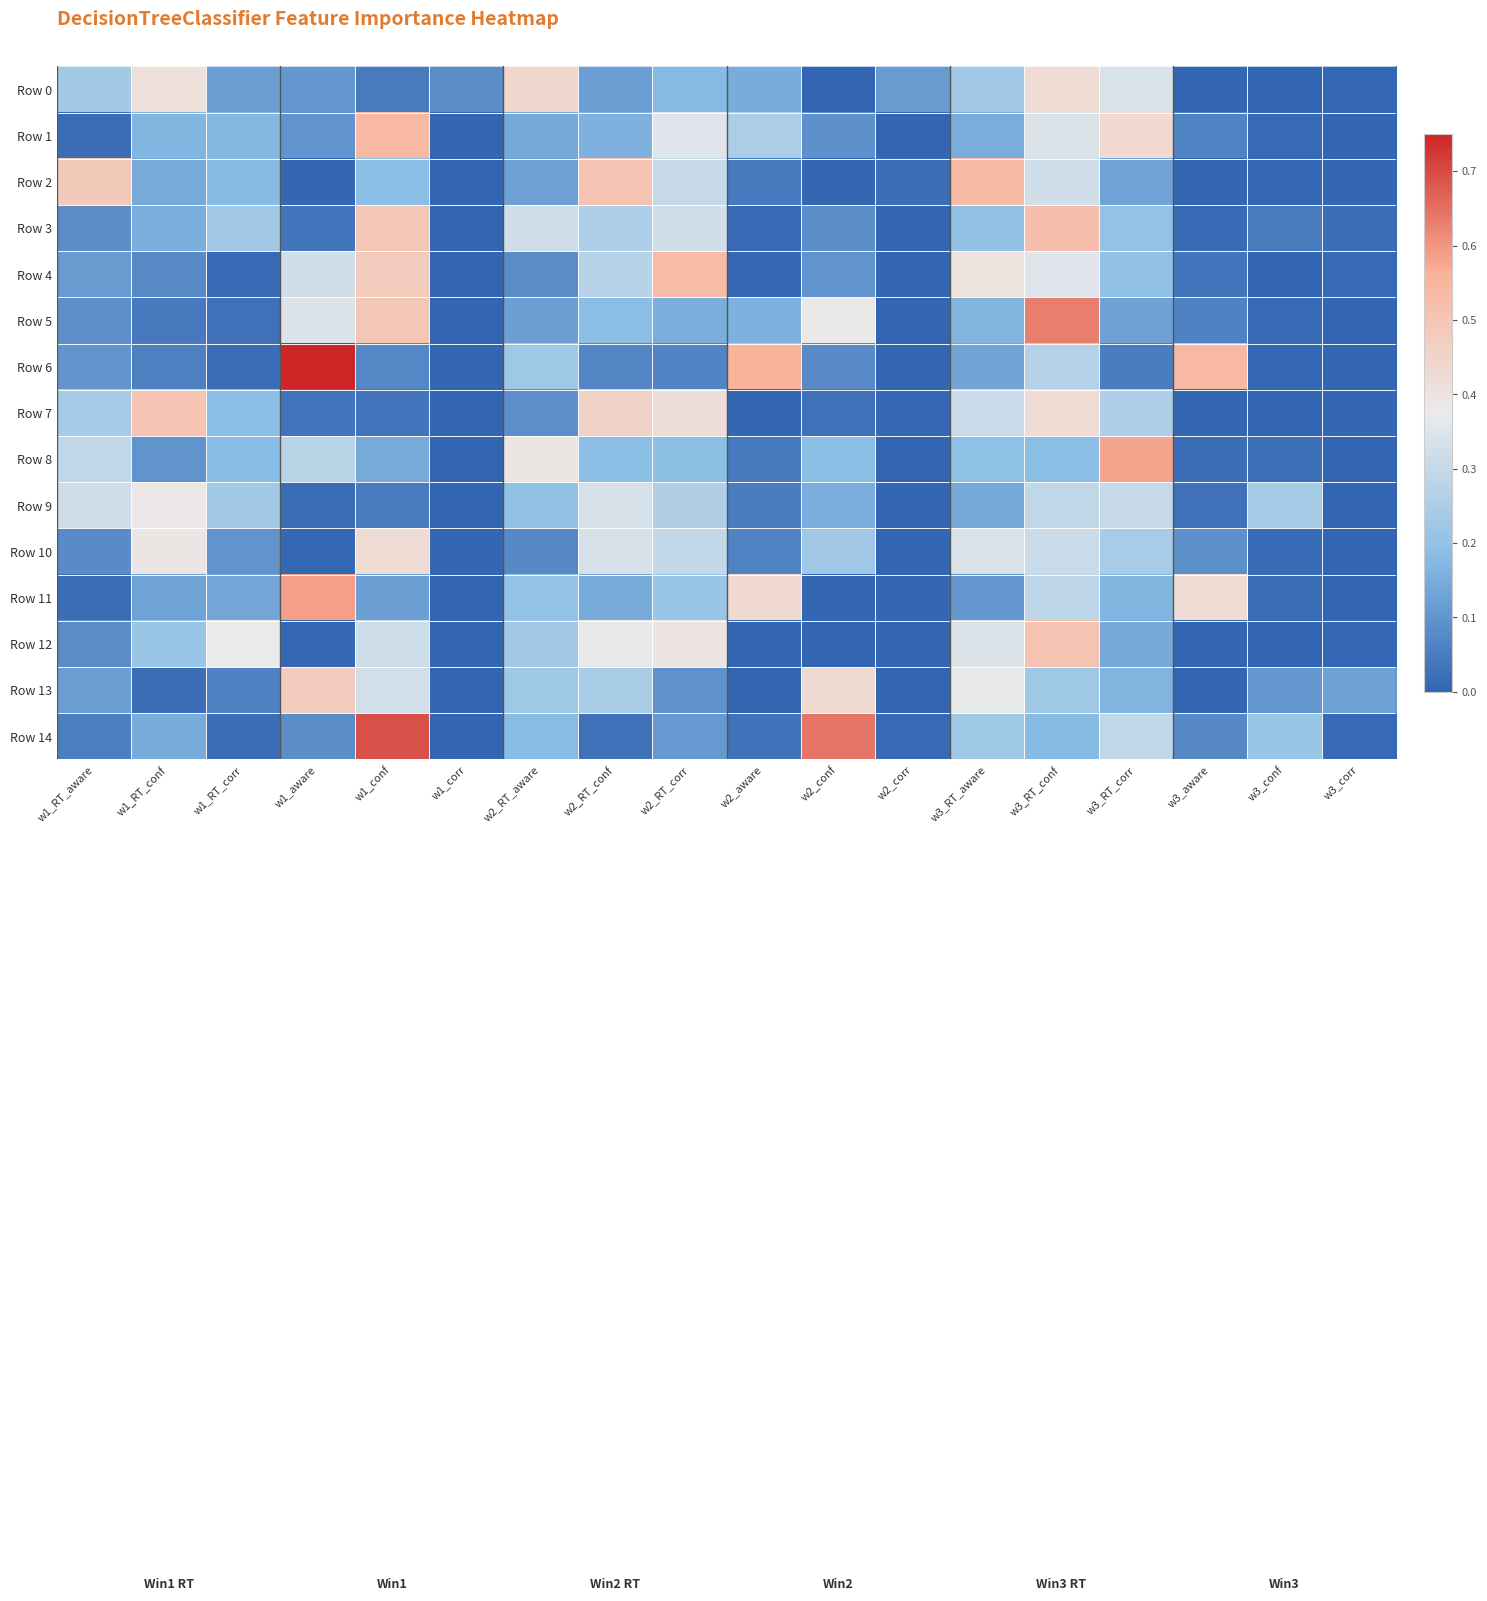

List the series in order of their peak value, lowest first.

Row 9, Row 10, Row 0, Row 13, Row 7, Row 12, Row 3, Row 4, Row 2, Row 1, Row 8, Row 11, Row 5, Row 14, Row 6